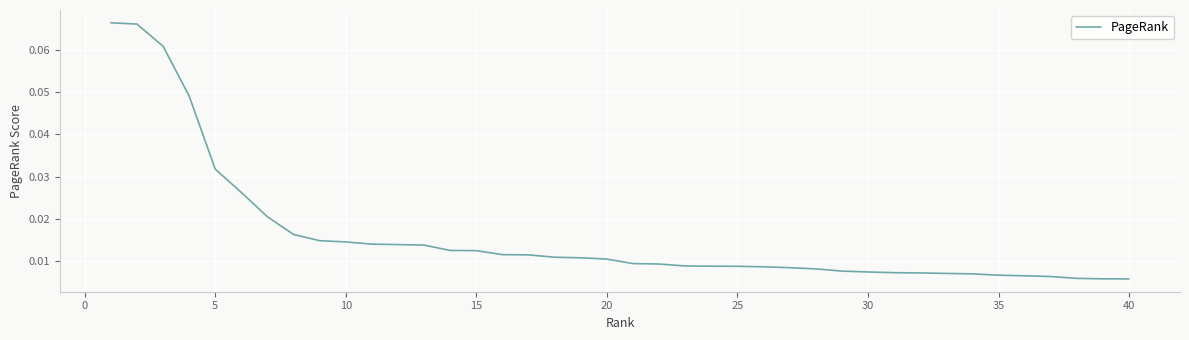

Reading left to right, list all the values displayed in this chart.

0.1	0.1	0.1	0.0	0.0	0.0	0.0	0.0	0.0	0.0	0.0	0.0	0.0	0.0	0.0	0.0	0.0	0.0	0.0	0.0	0.0	0.0	0.0	0.0	0.0	0.0	0.0	0.0	0.0	0.0	0.0	0.0	0.0	0.0	0.0	0.0	0.0	0.0	0.0	0.0